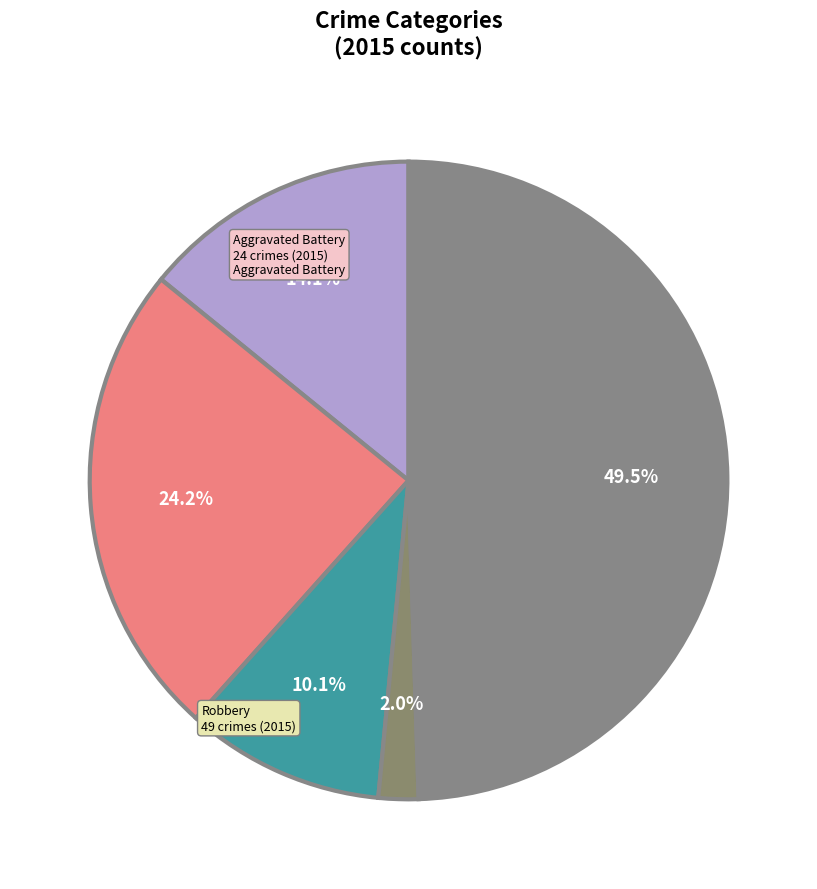

Which slice is the smallest?

Homicide